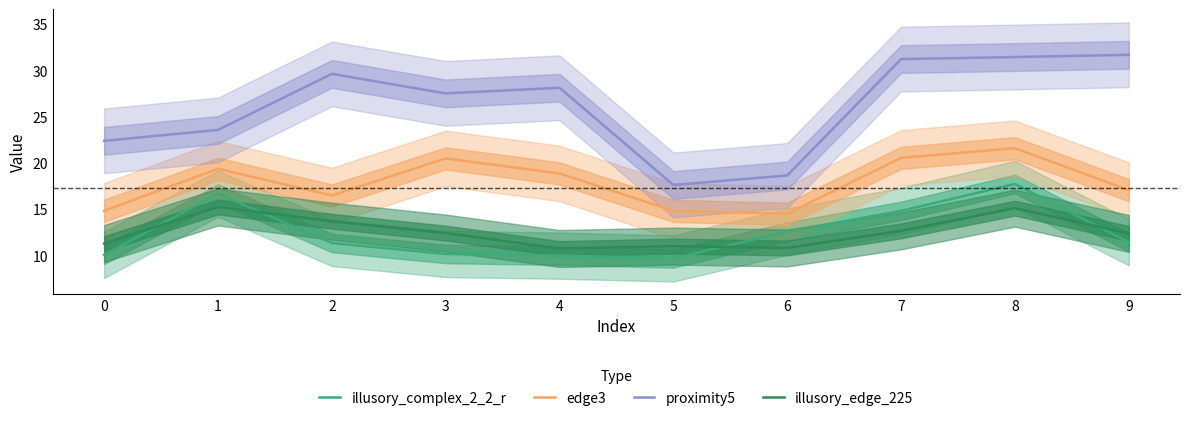

What are all the series names shown in the legend?

illusory_complex_2_2_r, edge3, proximity5, illusory_edge_225